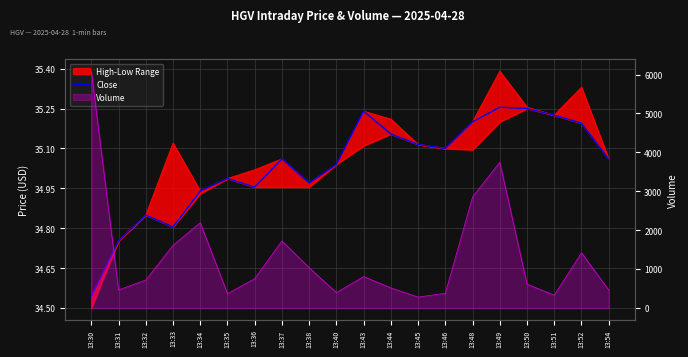

True or false: Low has a value of 34.8 at 13:33.

True